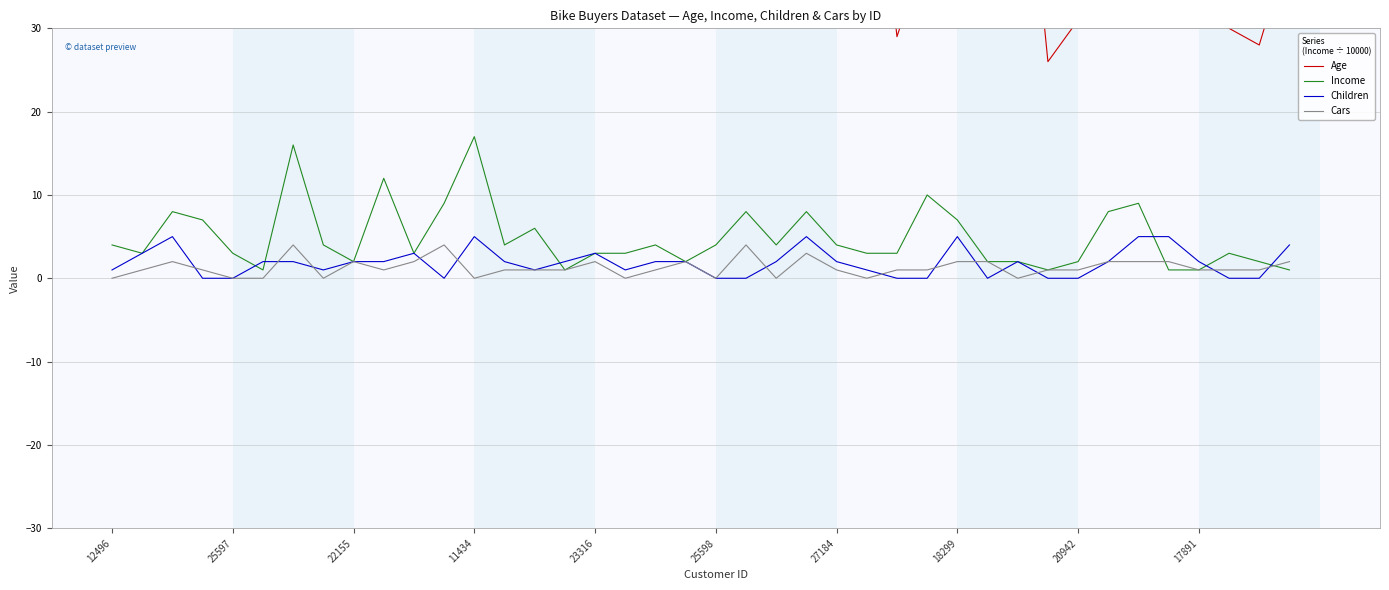

At which category is the sum across all series the highest?

34